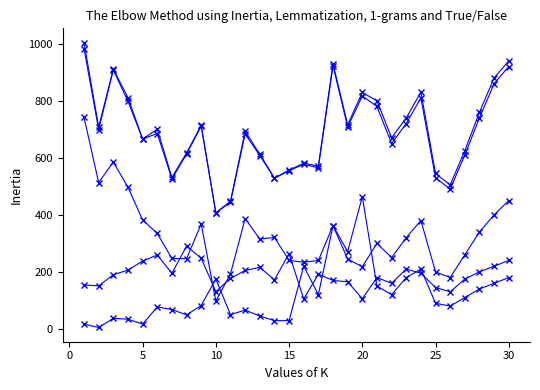

How many series are shown in this chart?

5